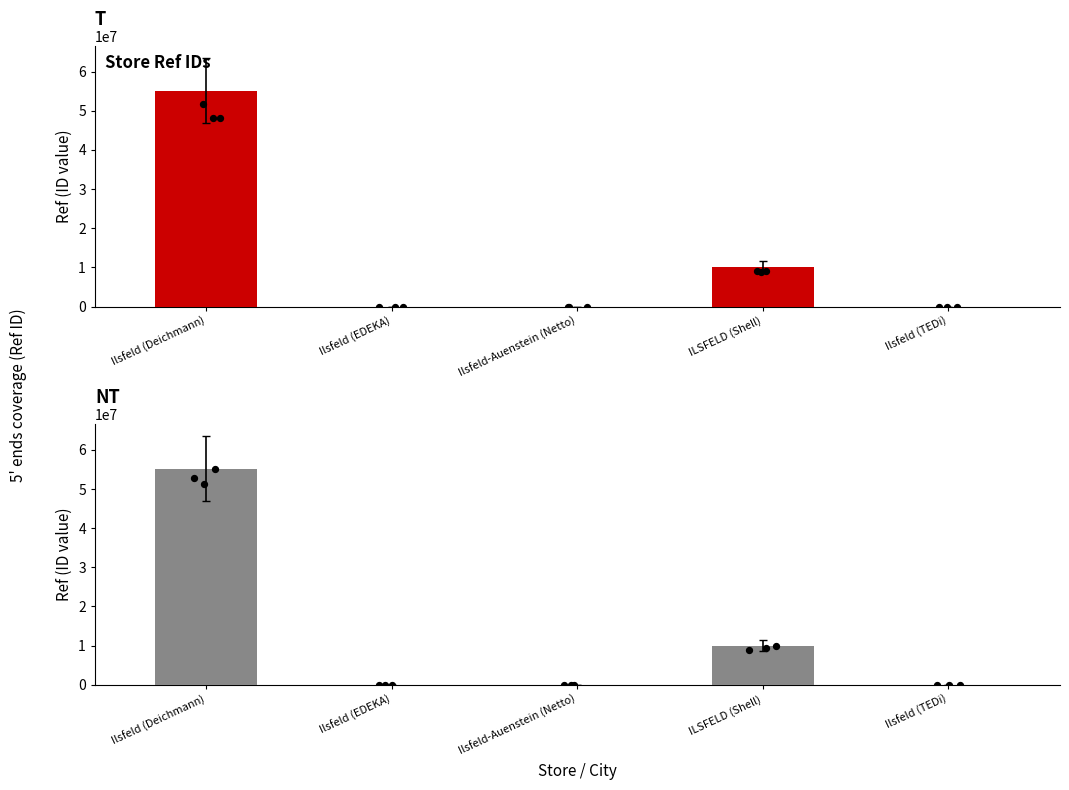

What is the change in value from Ilsfeld (EDEKA) to Ilsfeld-Auenstein (Netto)?

-6462